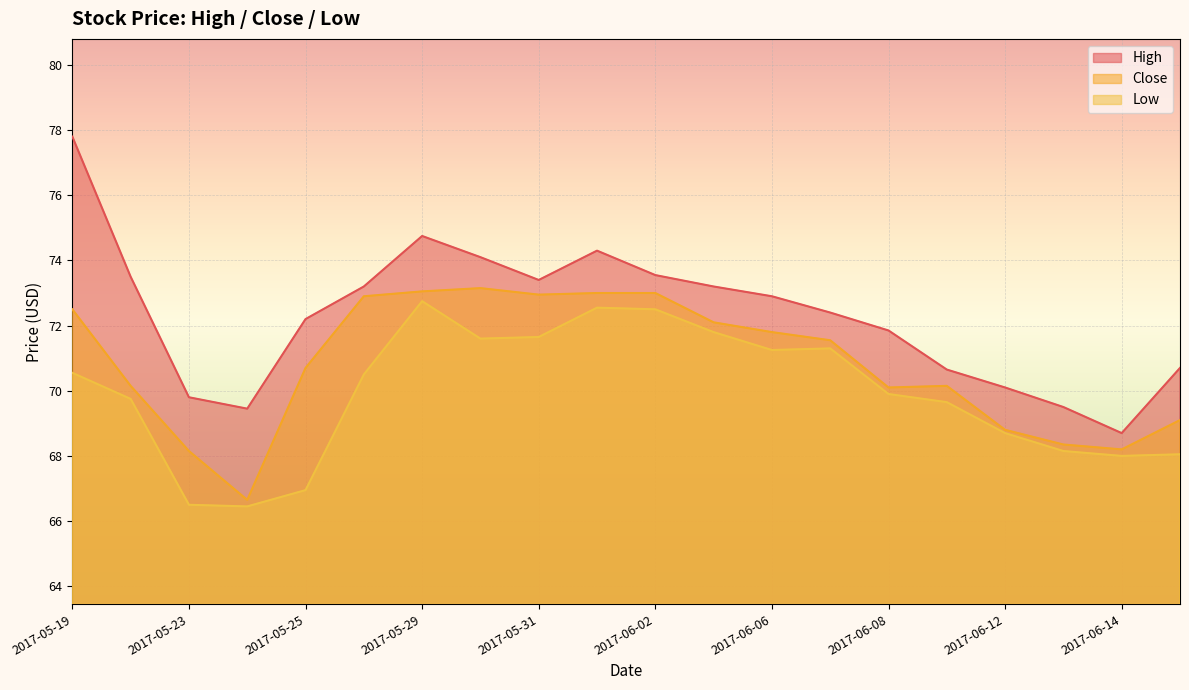

What is the lowest value of the Low series?

66.4